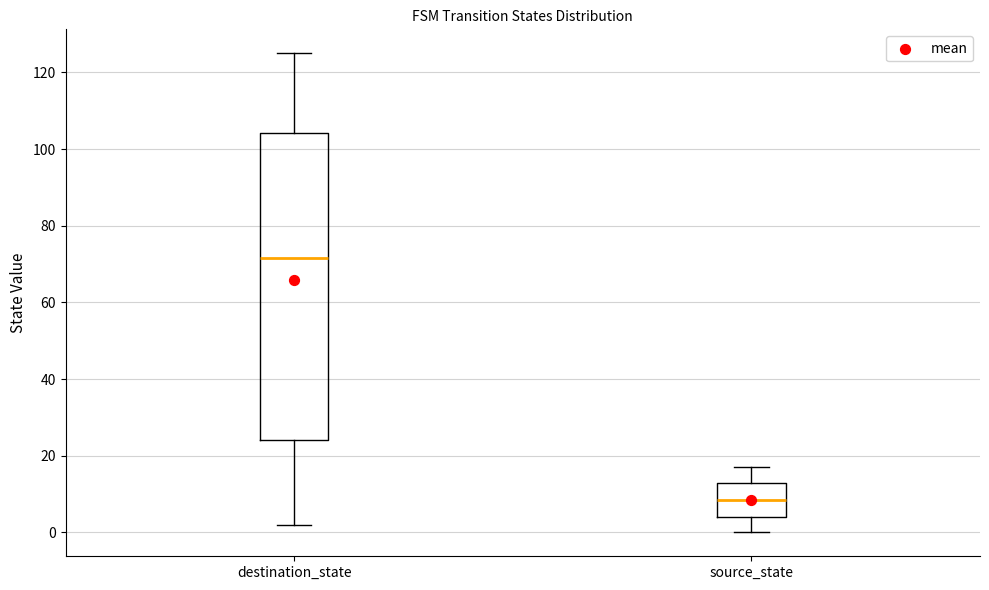

Reading left to right, read every box against the y-axis: the position of its median line, the range the box covers, and the ends of its whiskers. The values are not printed on the chart, so give them approximately, as read against the axis.

destination_state: median 72, box 24 to 104, whiskers 2 to 126
source_state: median 8, box 4 to 14, whiskers 0 to 18